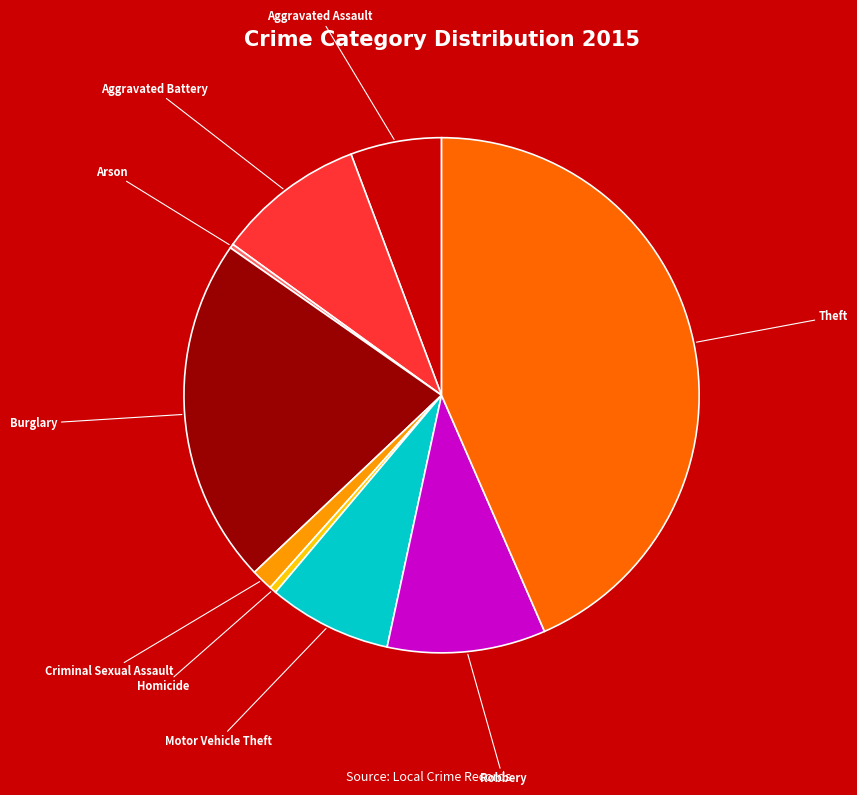

Is Robbery the majority of the pie?

No